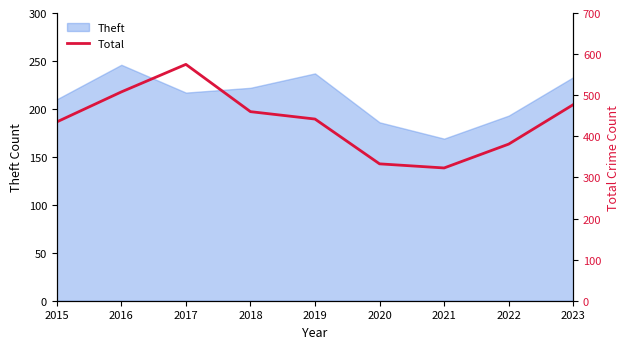

At which label does Theft reach its peak?

2016